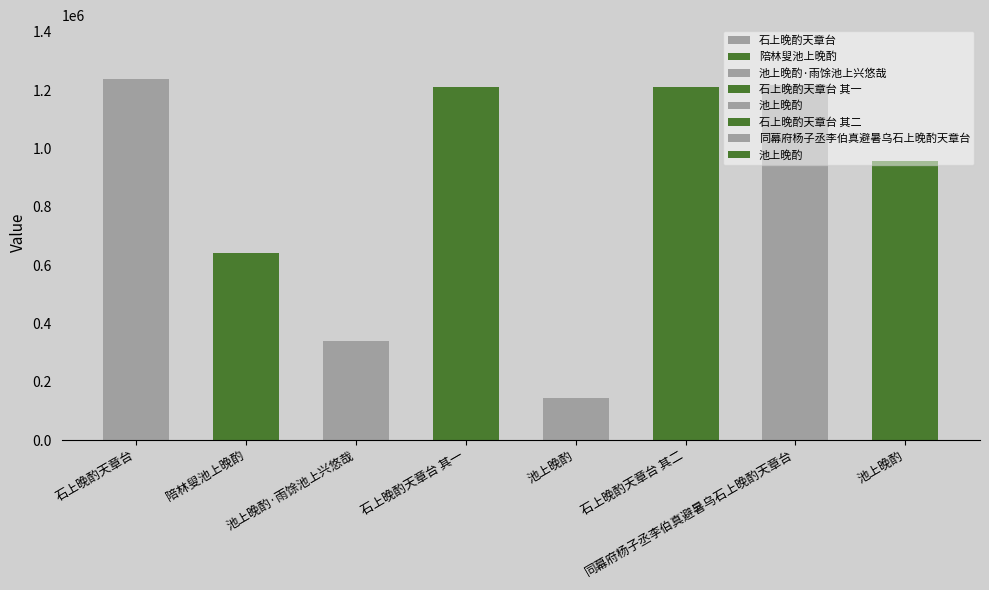

What is the difference between the maximum and second lowest values?

897270